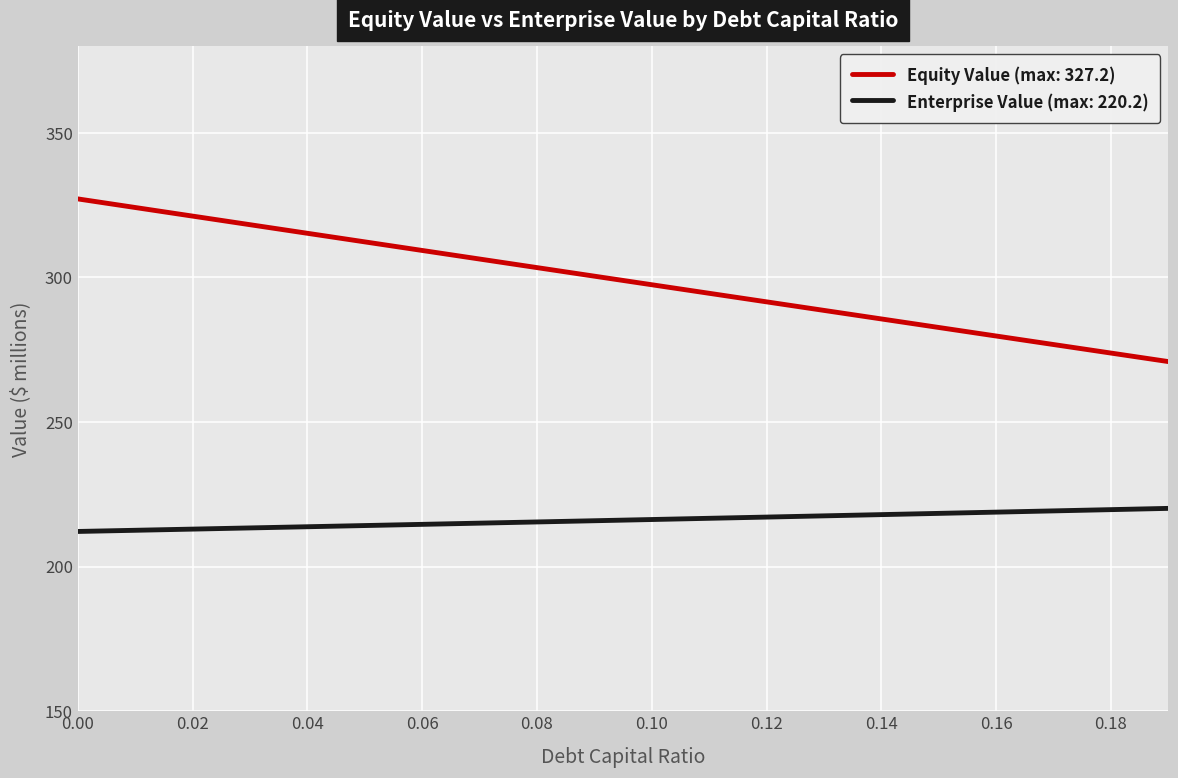

What is the minimum value shown in the chart?

212.2